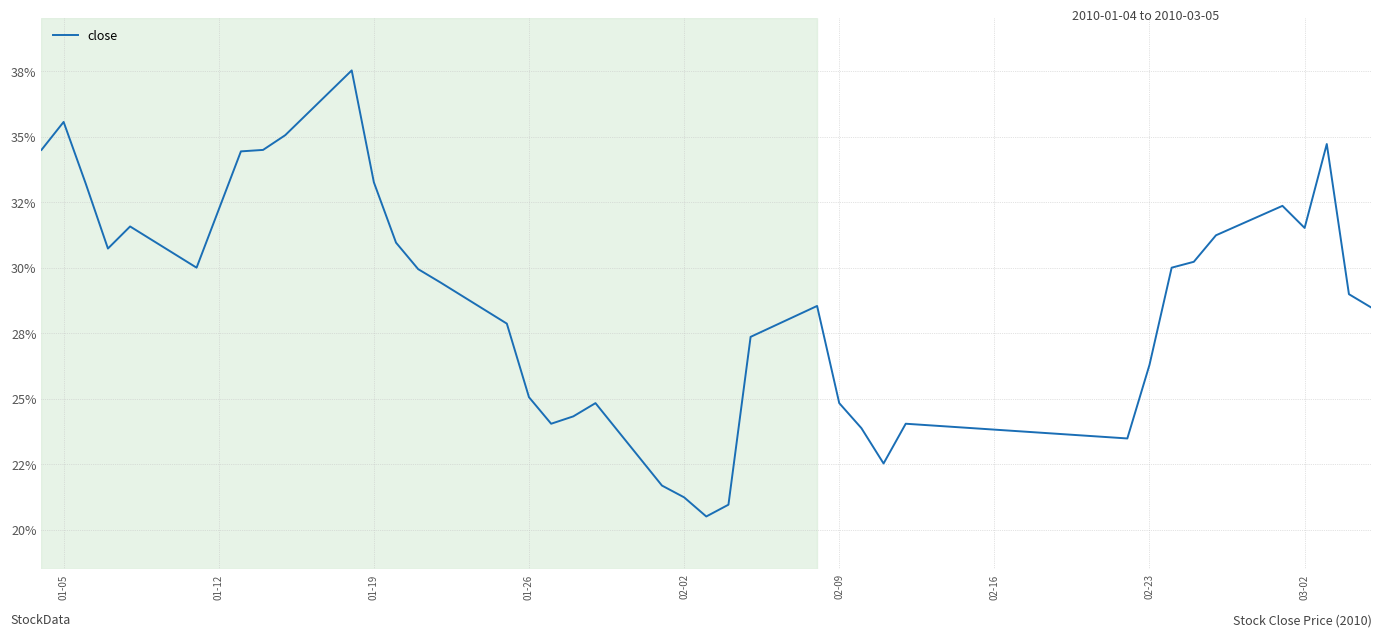

Is this an area chart (filled region under the line)?

No